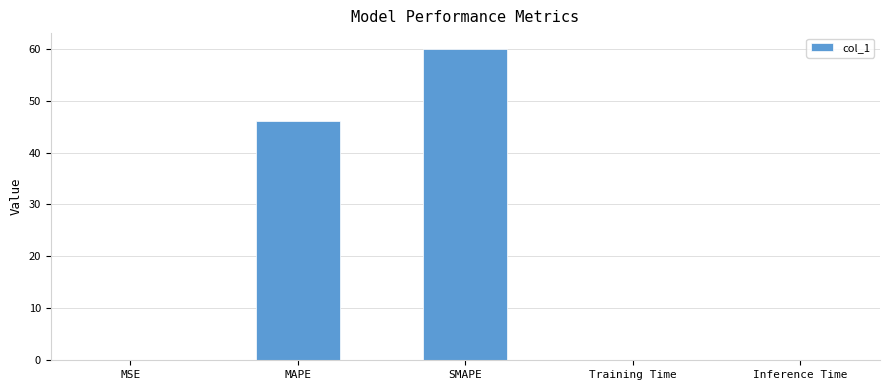

What is the change in value from SMAPE to Inference Time?

-59.9